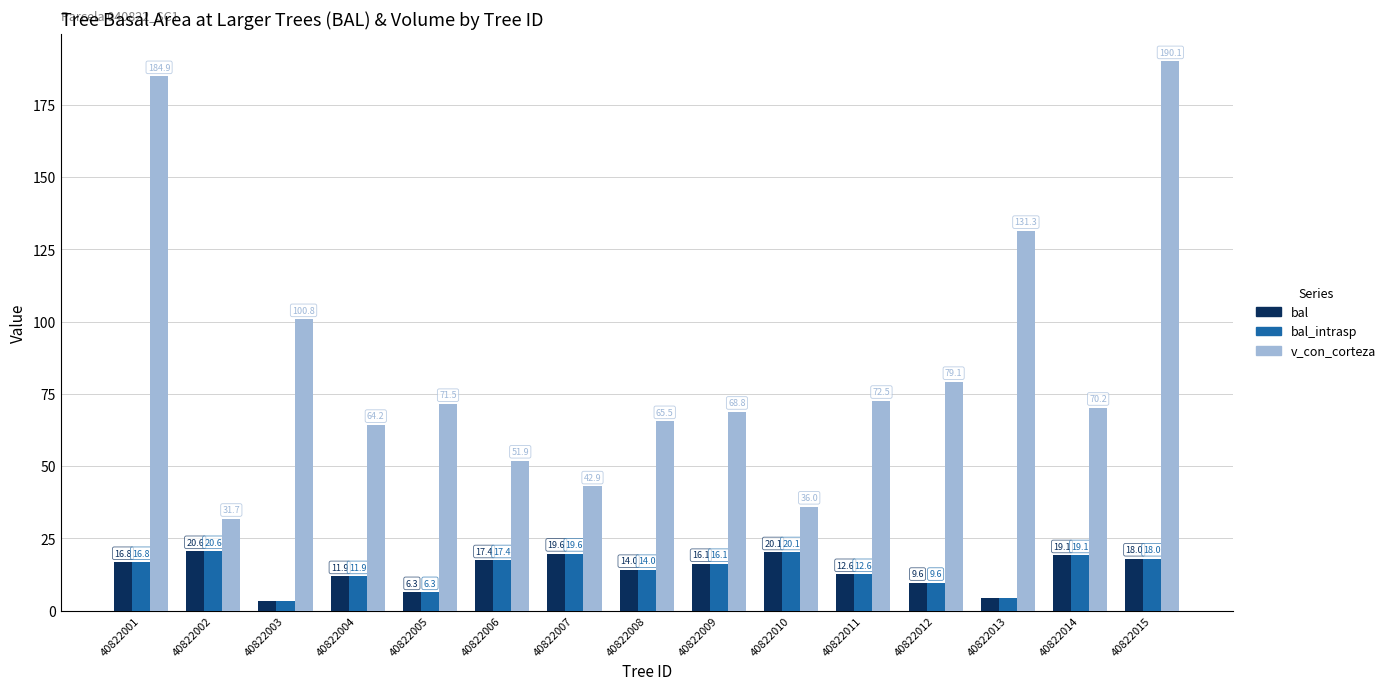

At which category does the chart reach its peak across all series?

40822015